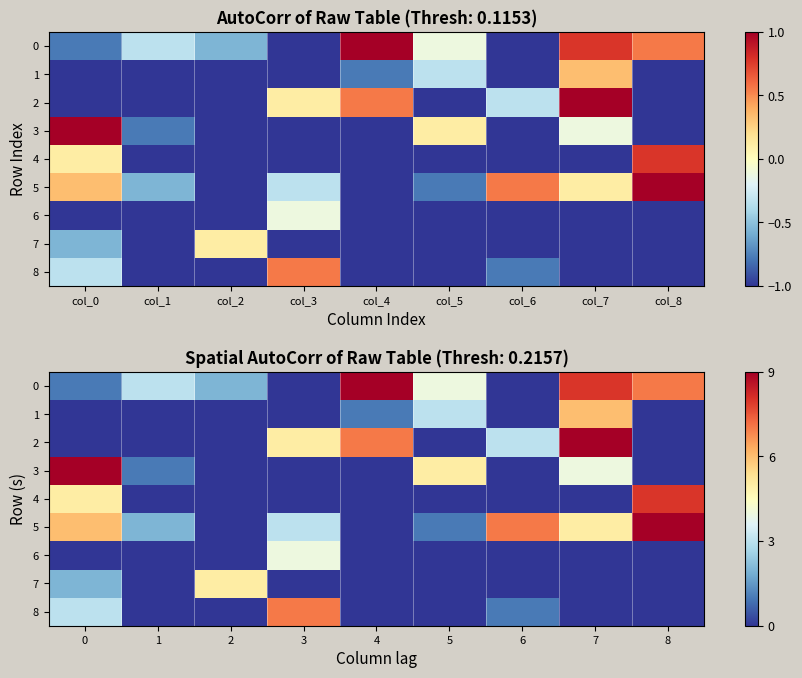

At which label does 5 reach its peak?

8